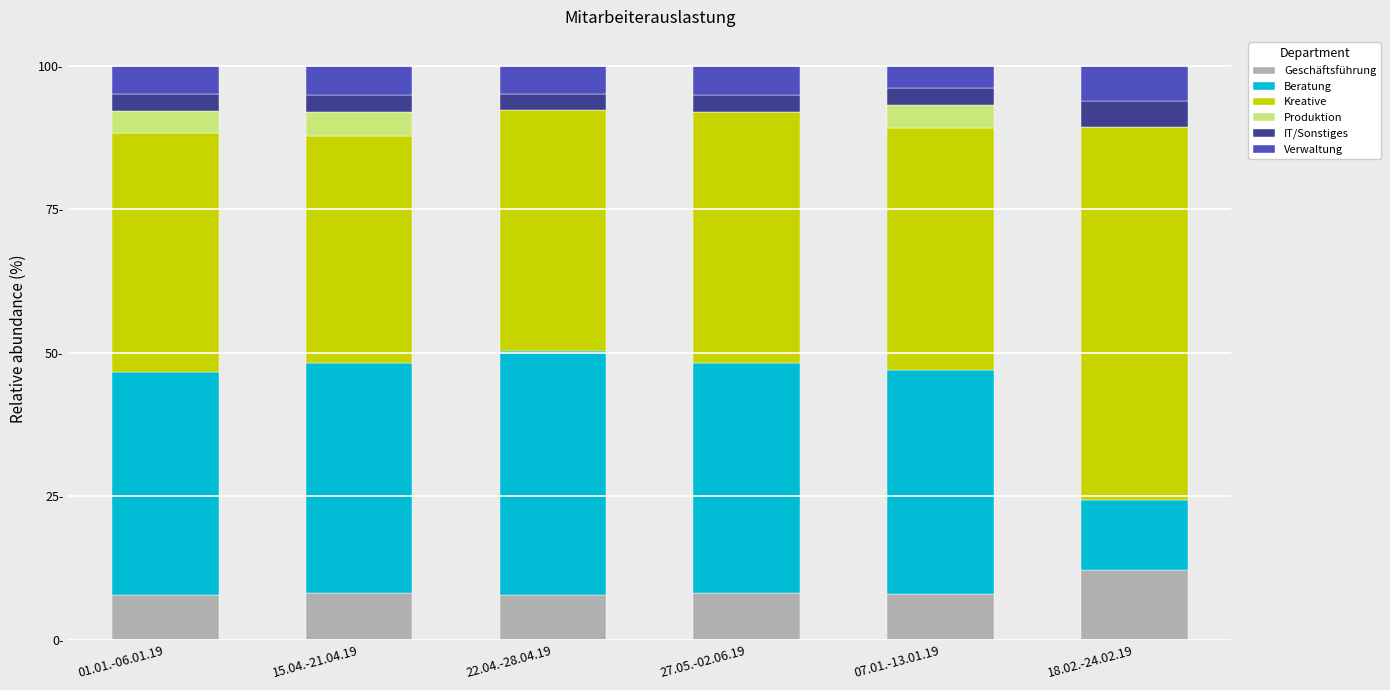

What is the label of the 4th bar from the left?

27.05.-02.06.19